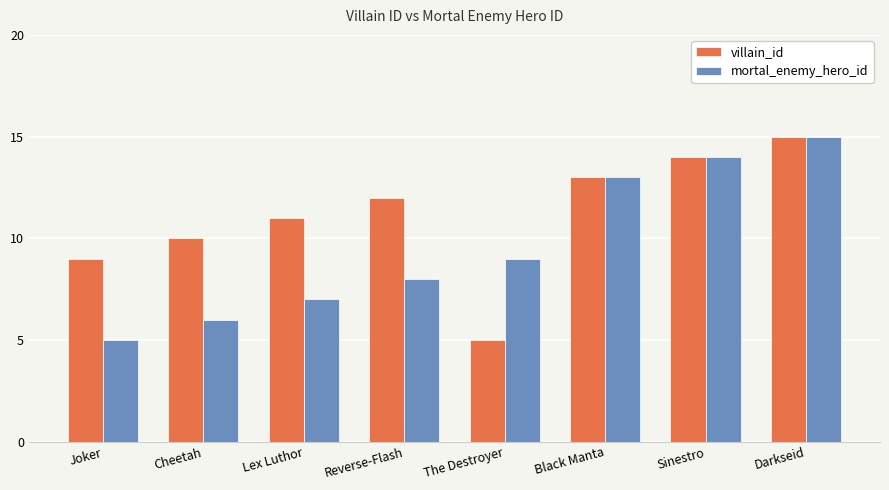

True or false: mortal_enemy_hero_id has a value of 9 at The Destroyer.

True